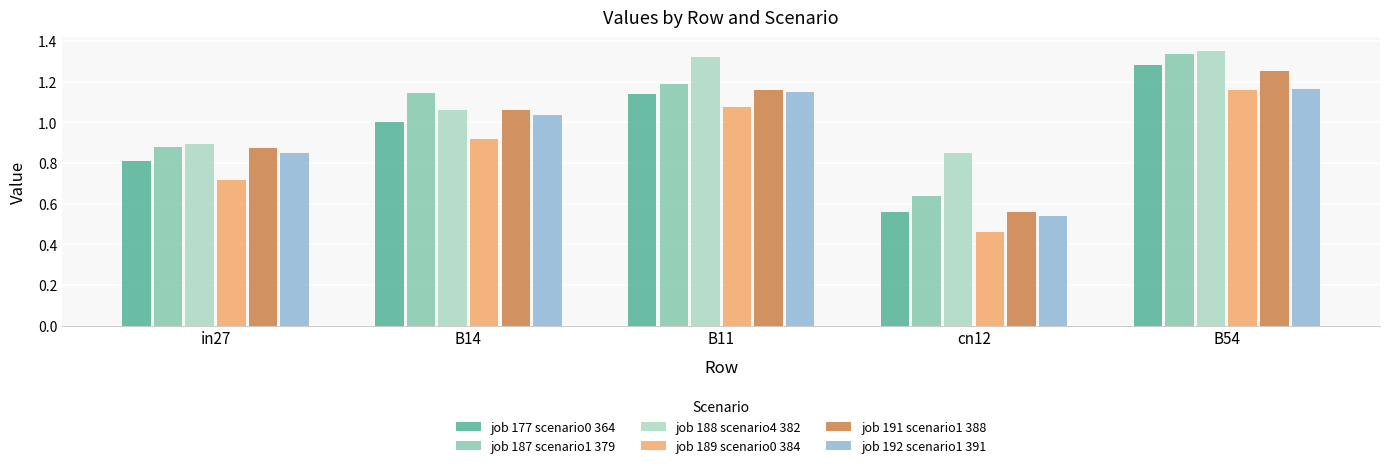

The job 177 scenario0 364 series shows 0.8 at in27. True or false?

True